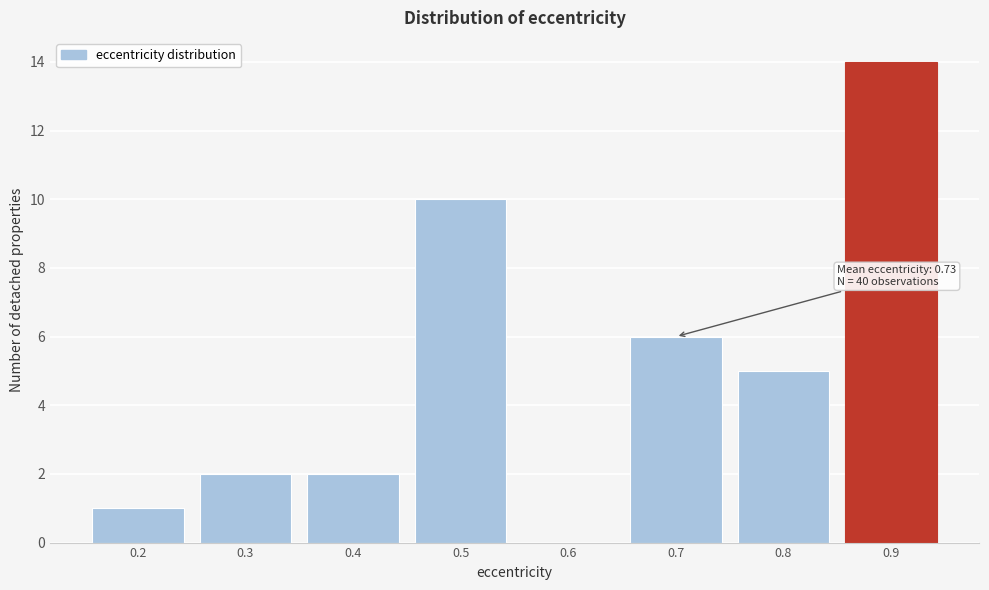

Reading left to right, transcribe all the data shown in this chart.

0.2=1	0.3=2	0.4=2	0.5=10	0.6=0	0.7=6	0.8=5	0.9=14